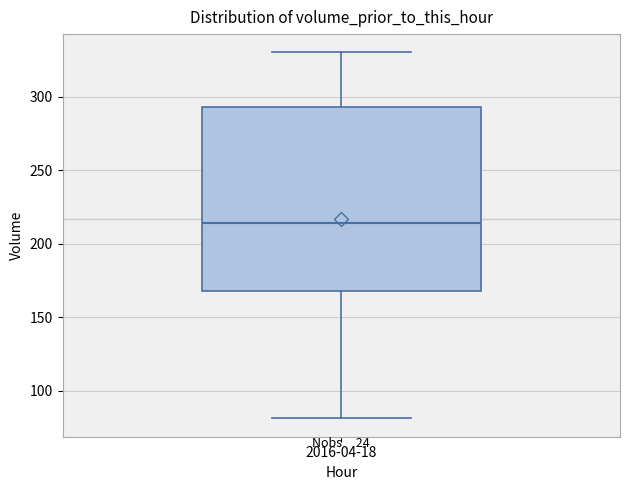

Read this box plot against the y-axis: the position of the median line, the range covered by the box, and the ends of both whiskers. The values are not printed on the chart, so give them approximately, as read against the axis.

median 215, box 170 to 295, whiskers 80 to 330